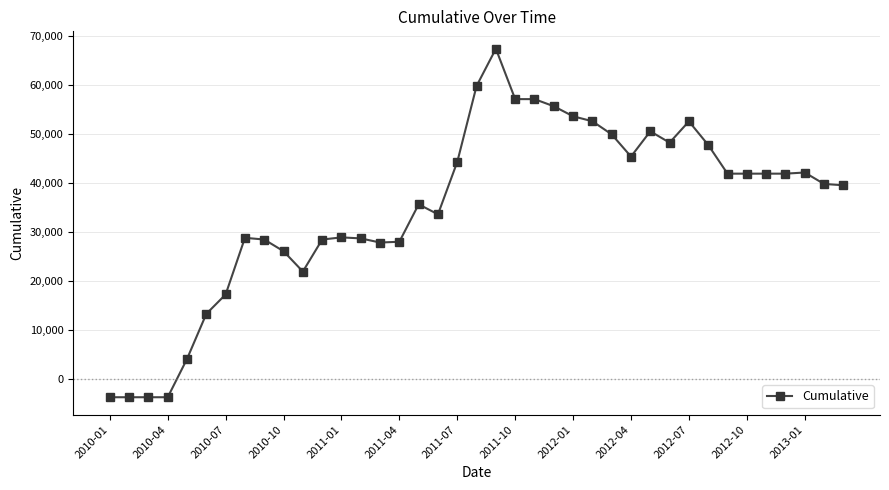

What is the value of the 16th point from the left?

27969.6